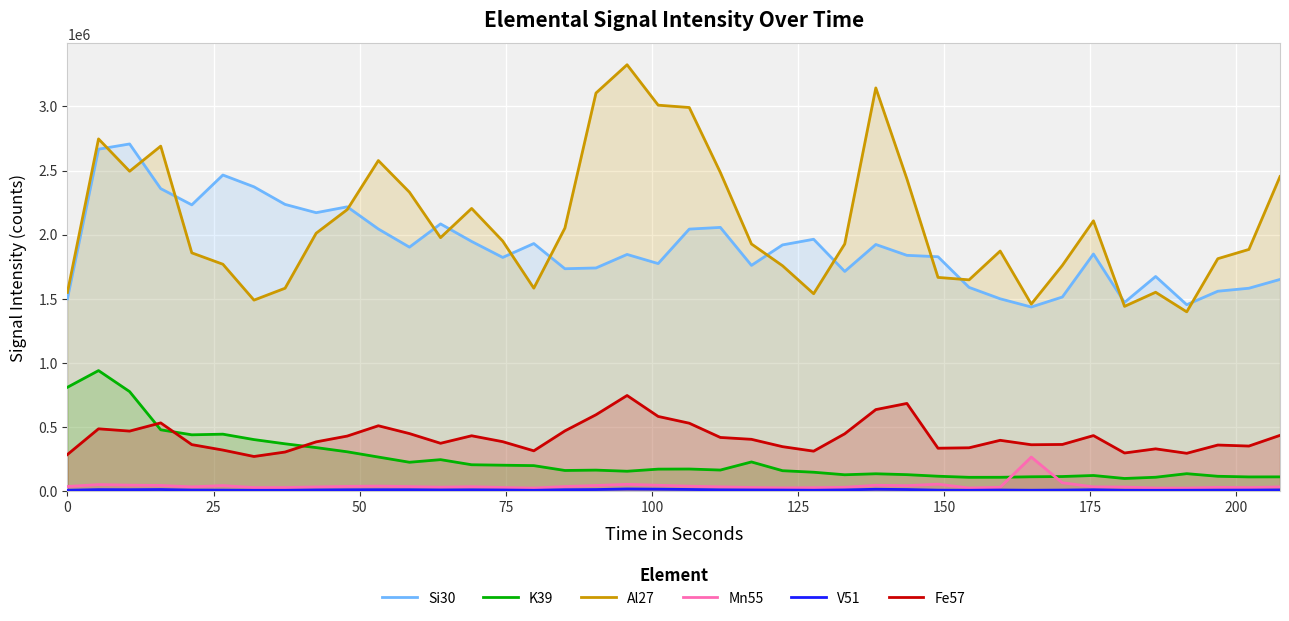

What is the highest value of the Fe57 series?

746658.8